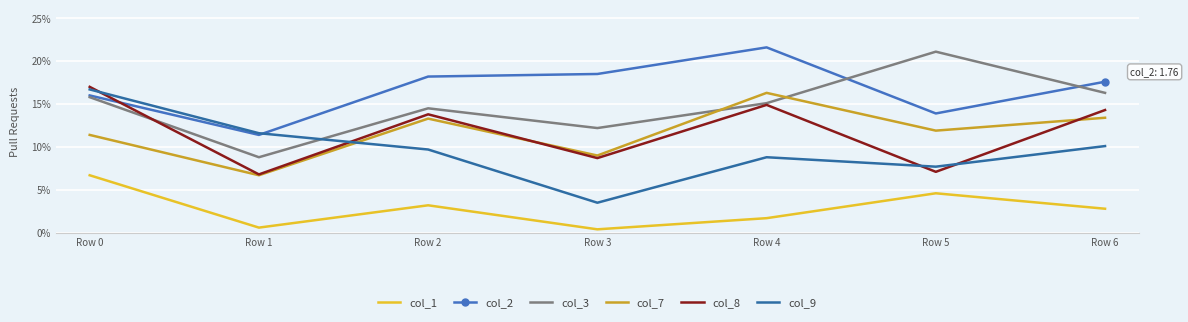

List the series in order of their peak value, highest first.

col_2, col_3, col_8, col_9, col_7, col_1